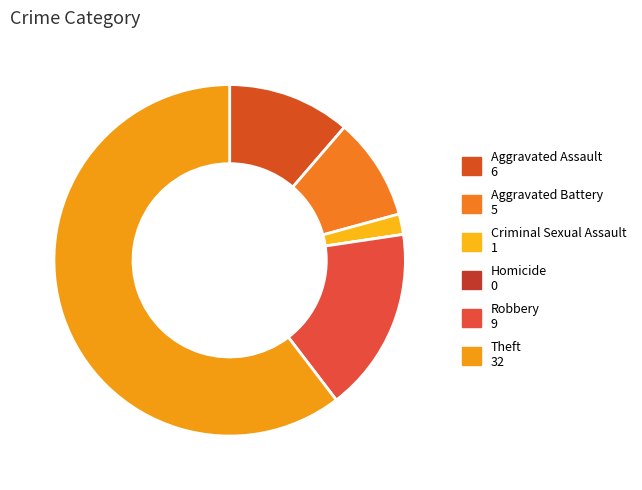

Count the number of slices in the pie.

6